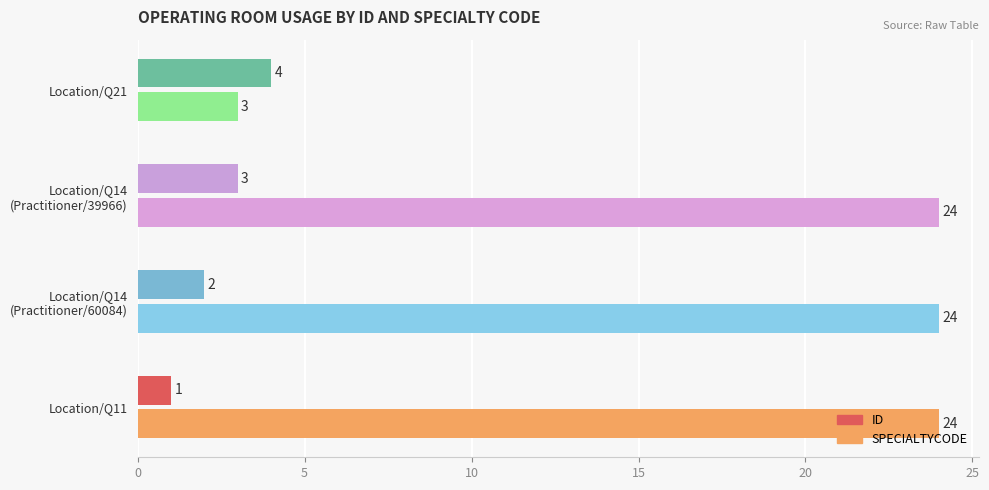

What are all the series names shown in the legend?

ID, SPECIALTYCODE